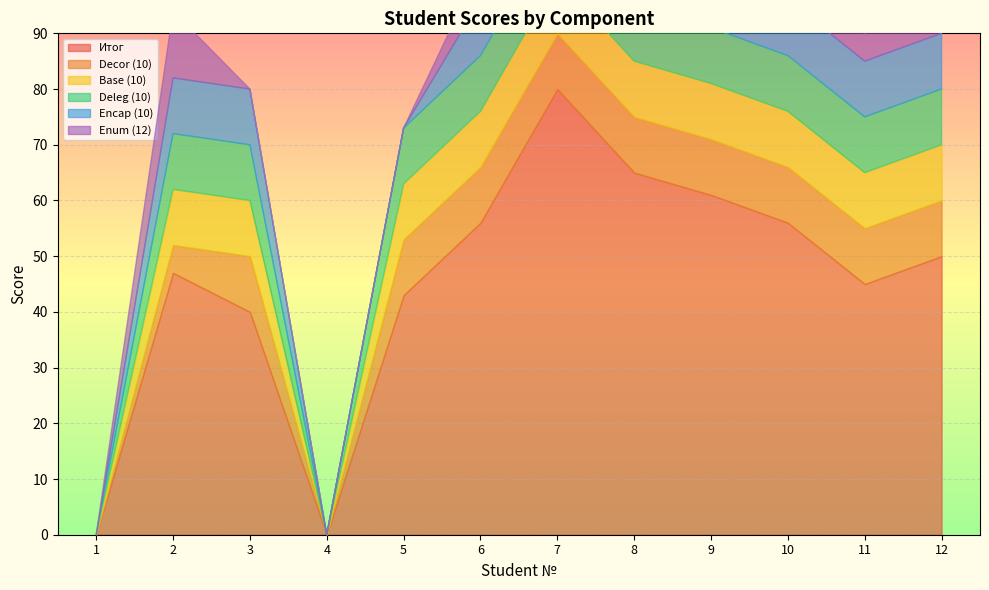

Reading right to left, what are all the values shown in this chart?

Итог: 12=50	11=45	10=56	9=61	8=65	7=80	6=56	5=43	4=0	3=40	2=47	1=0
Decor (10): 12=10	11=10	10=10	9=10	8=10	7=10	6=10	5=10	4=0	3=10	2=5	1=0
Base (10): 12=10	11=10	10=10	9=10	8=10	7=10	6=10	5=10	4=0	3=10	2=10	1=0
Deleg (10): 12=10	11=10	10=10	9=10	8=10	7=10	6=10	5=10	4=0	3=10	2=10	1=0
Encap (10): 12=10	11=10	10=10	9=10	8=10	7=10	6=10	5=0	4=0	3=10	2=10	1=0
Enum (12): 12=10	11=5	10=6	9=8	8=12	7=12	6=6	5=0	4=0	3=0	2=12	1=0